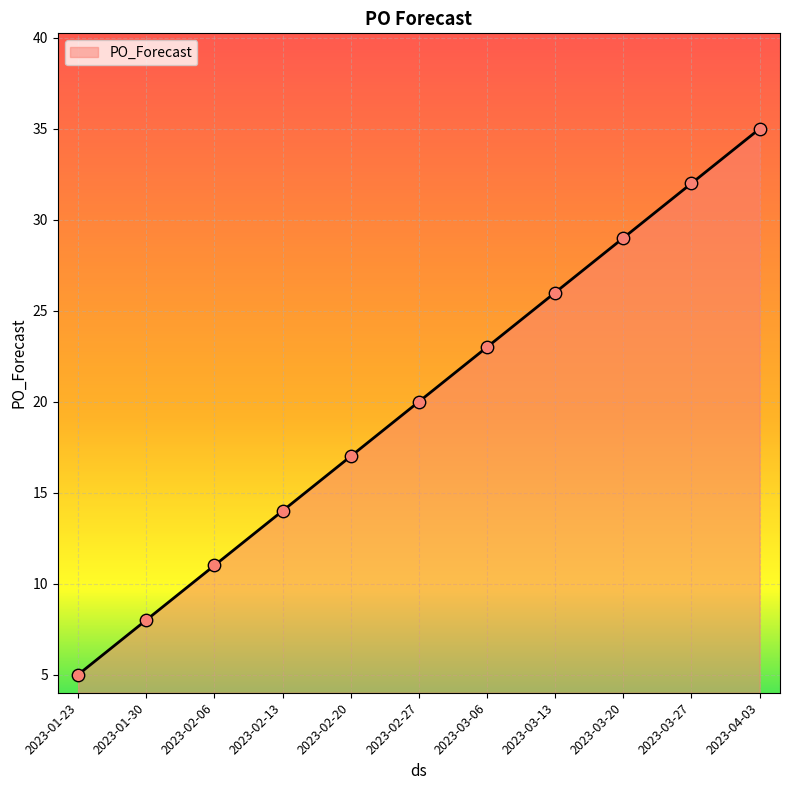

Which has a higher value, 2023-02-20 or 2023-03-13?

2023-03-13